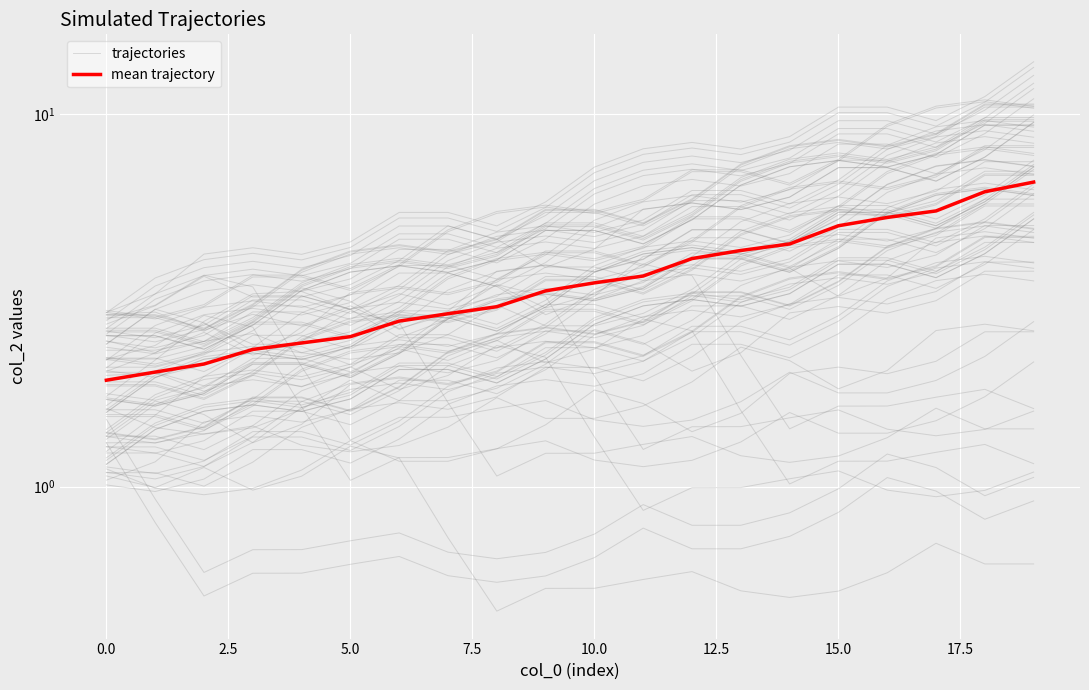

What is the sum of all trajectories values?

52.3